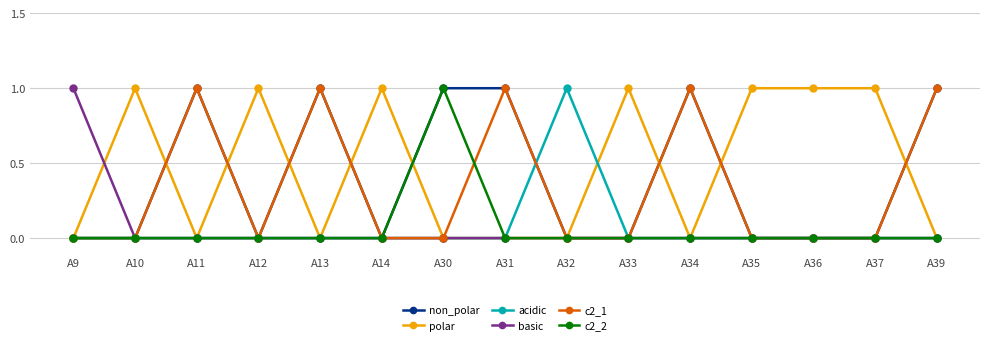

True or false: non_polar has a value of 1 at A39.

True